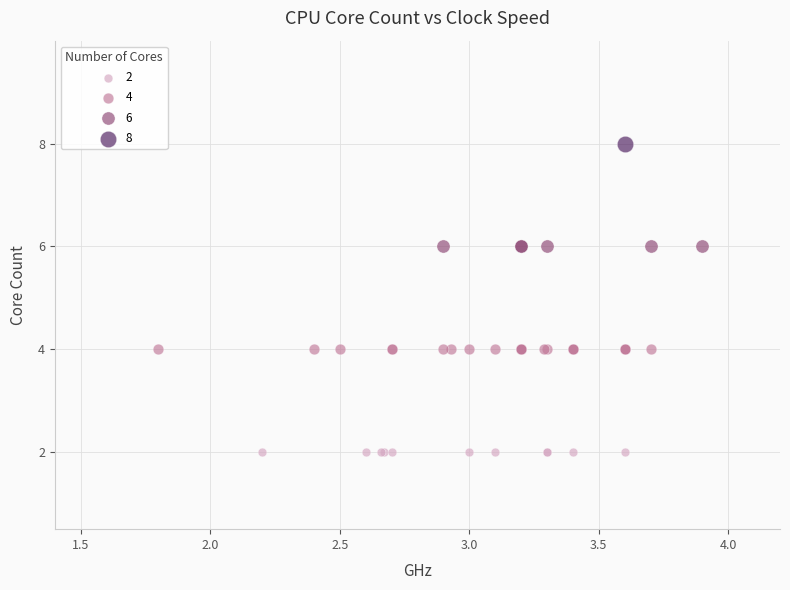

What are all the series names shown in the legend?

2, 4, 6, 8